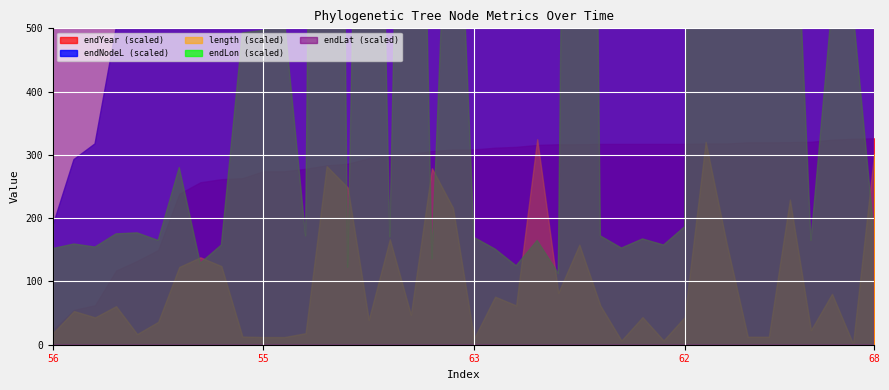

Which series has the largest total across all categories?

endYear